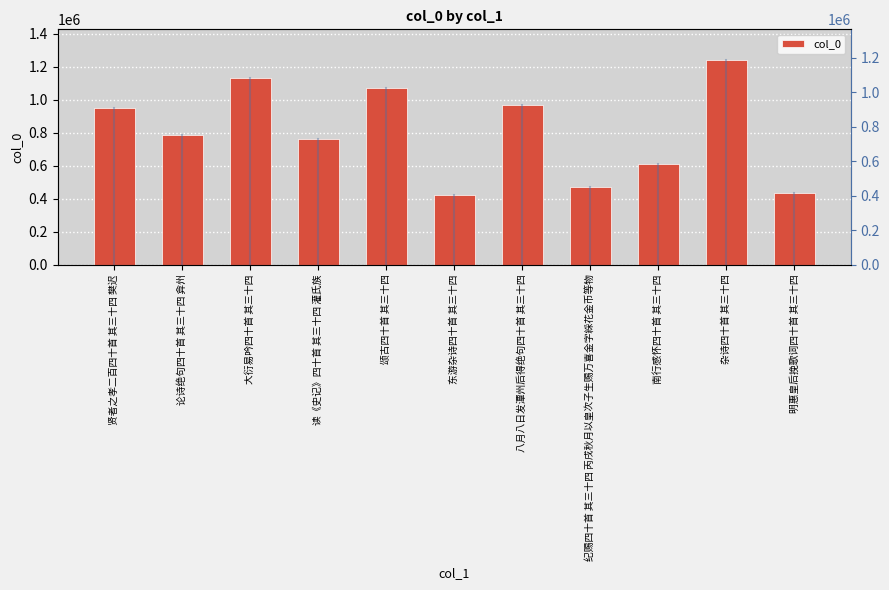

What value does the data have at 颂古四十首 其三十四, to the nearest 10?

1071290